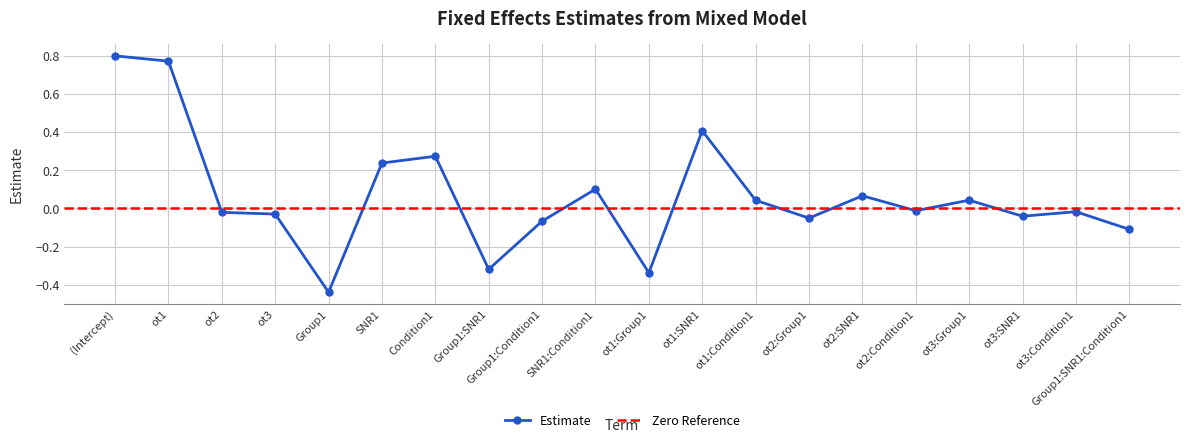

Is this an area chart (filled region under the line)?

No